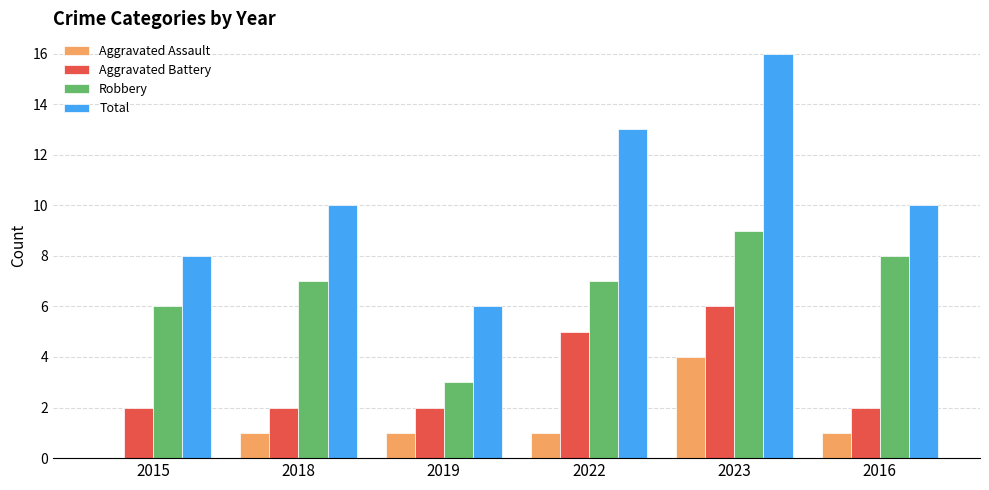

Which label corresponds to the largest value in the chart?

2023